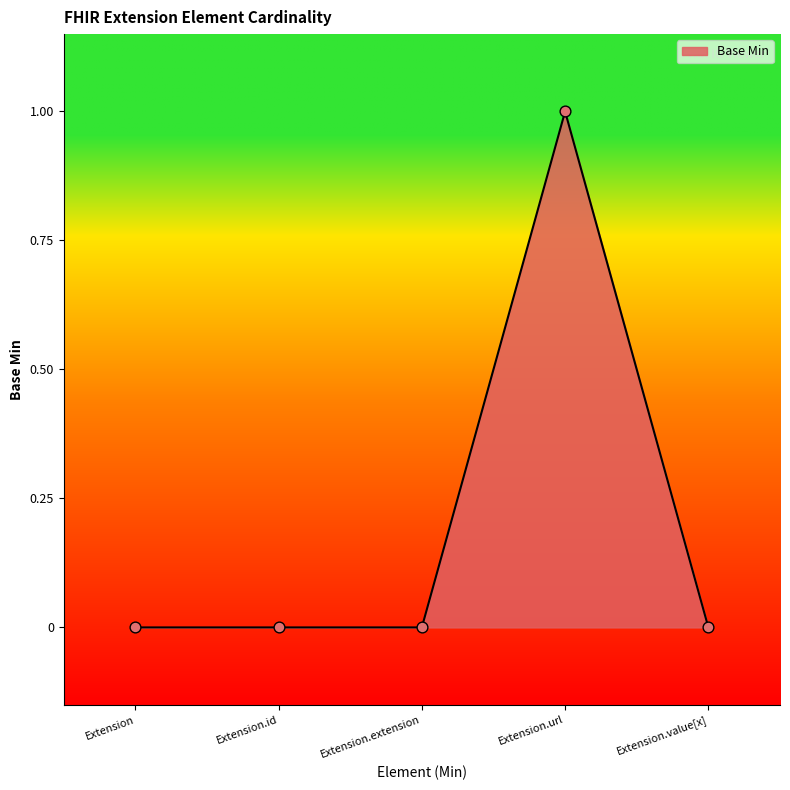

Between Extension.url and Extension.value[x], which is larger?

Extension.url